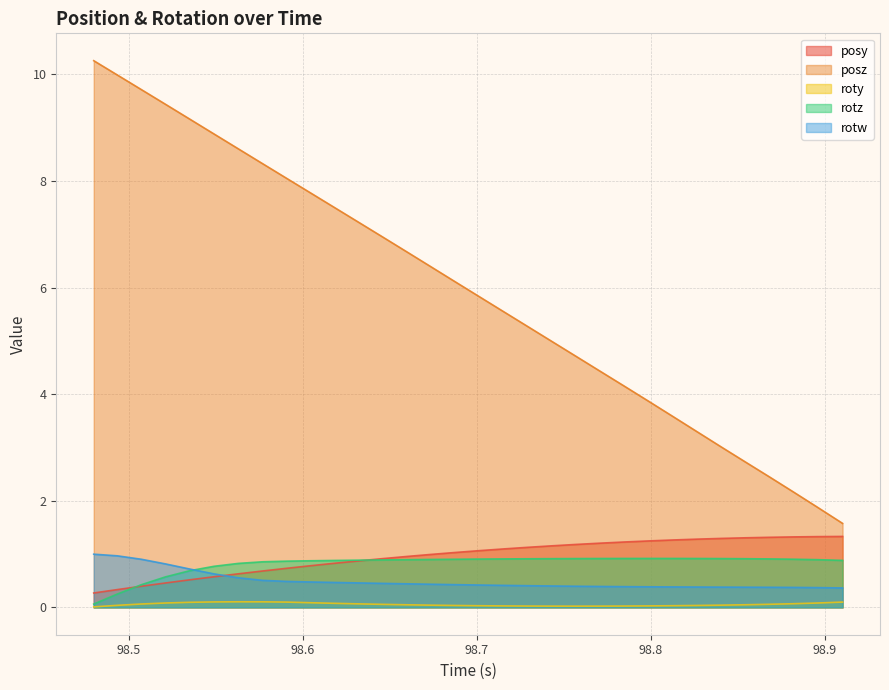

What is the average value of the posy series?

1.0